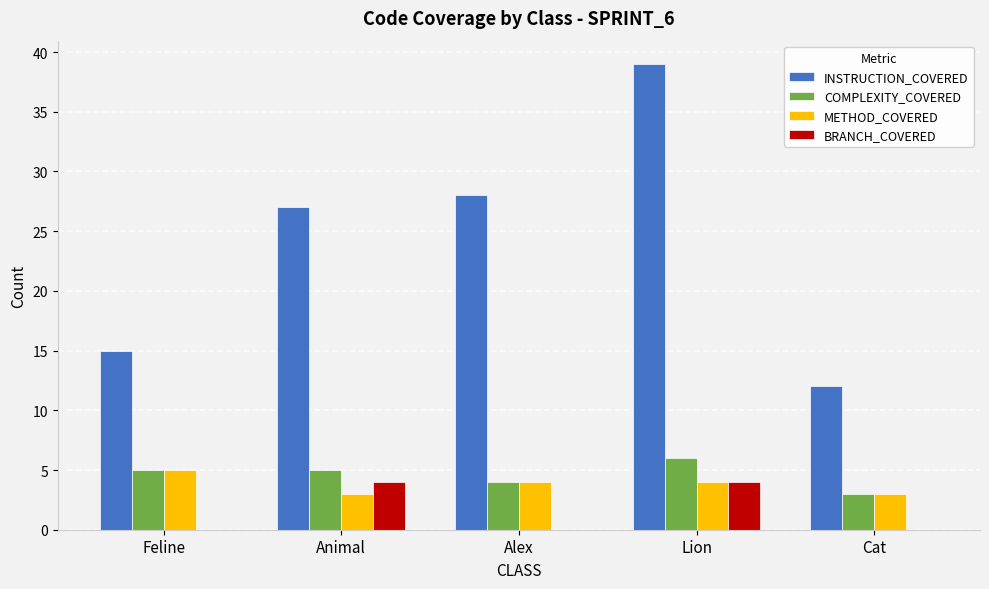

True or false: BRANCH_COVERED has a value of 4 at Animal.

True